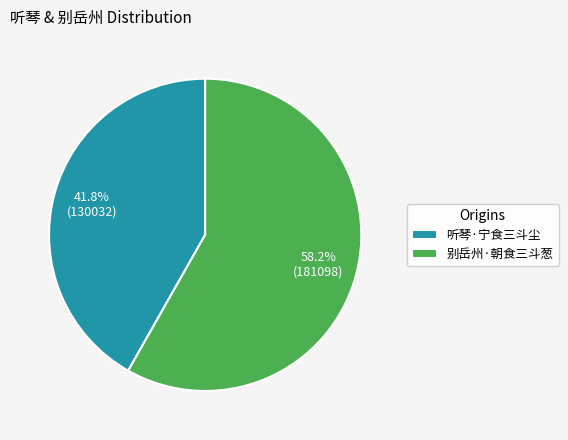

Between 听琴·宁食三斗尘 and 别岳州·朝食三斗葱, which is larger?

别岳州·朝食三斗葱